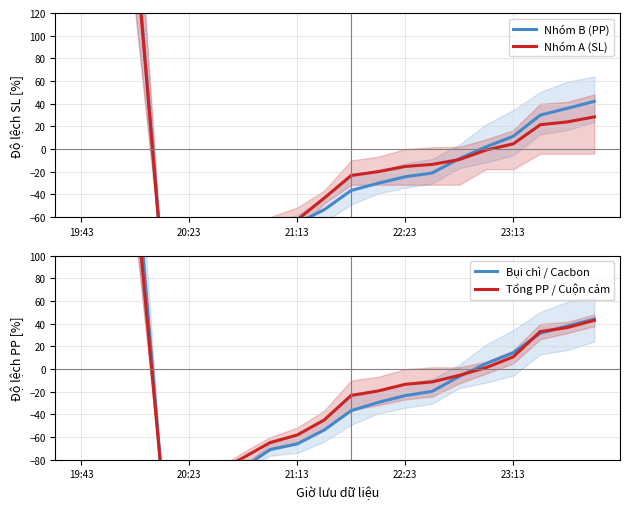

Is the value of Bụi chì / Cacbon at 22:23 greater than the value of Nhóm B (PP) at 16?

No